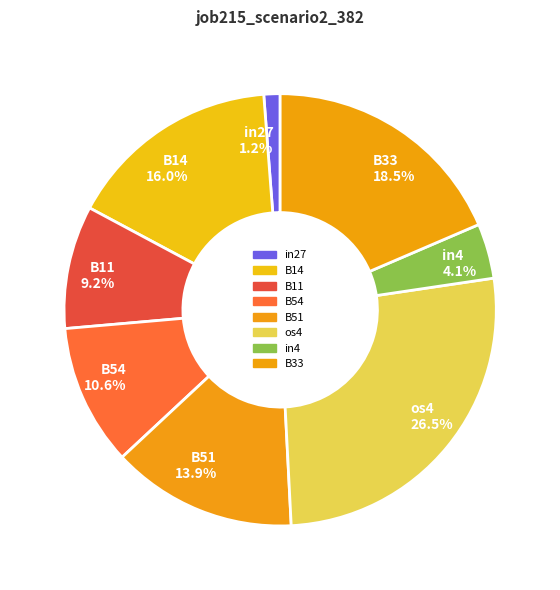

To the nearest percent, what is the average slice percentage?

12%